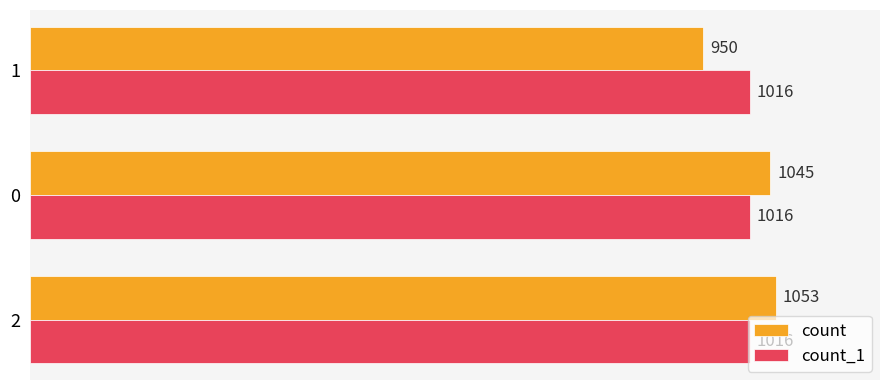

Which series has the largest range (max minus min)?

count